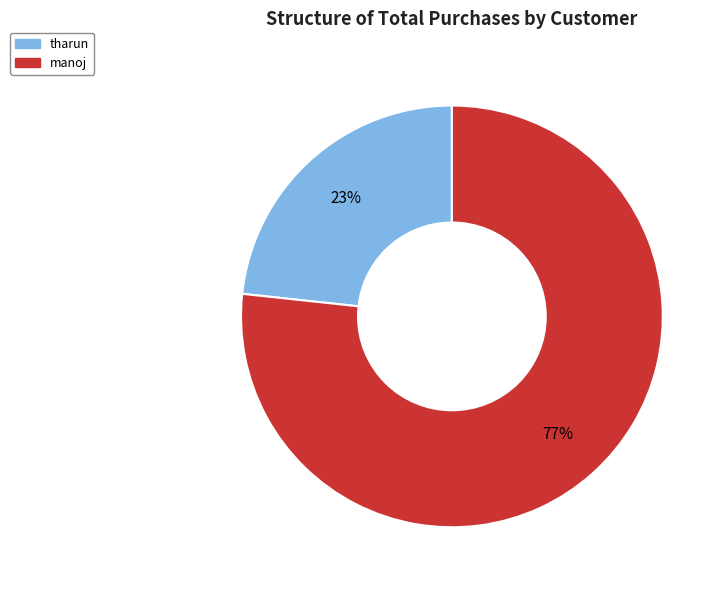

To the nearest percent, what portion does manoj represent?

77%